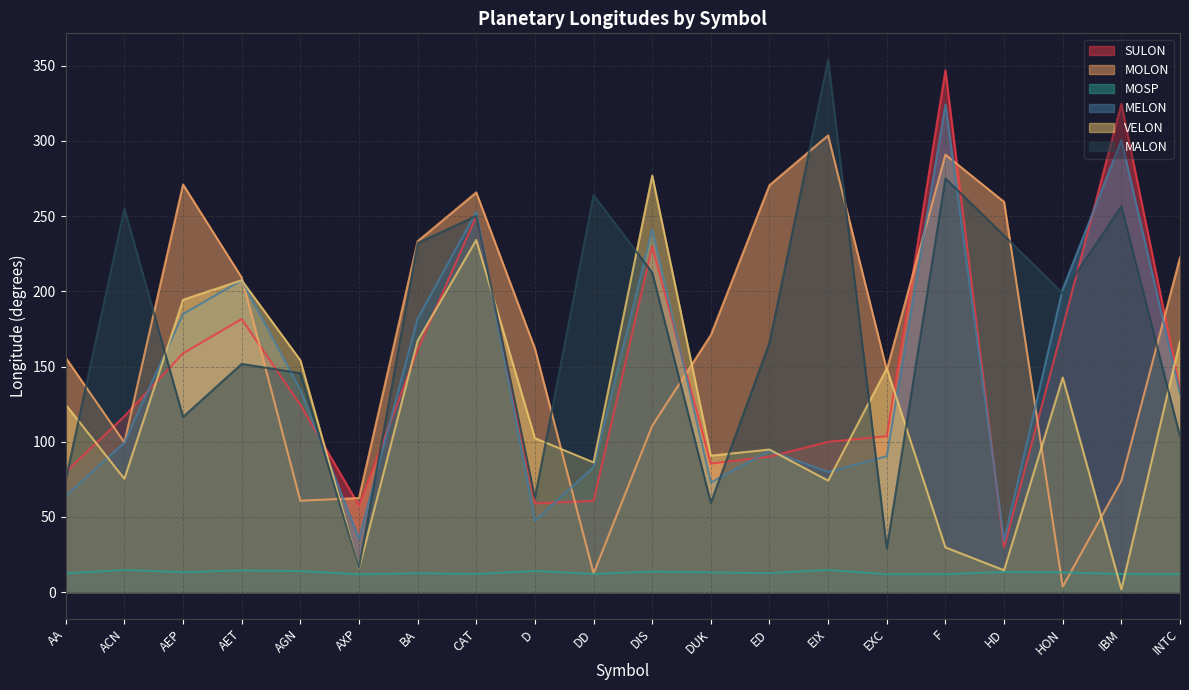

The value of VELON at D is 102.3. True or false?

True